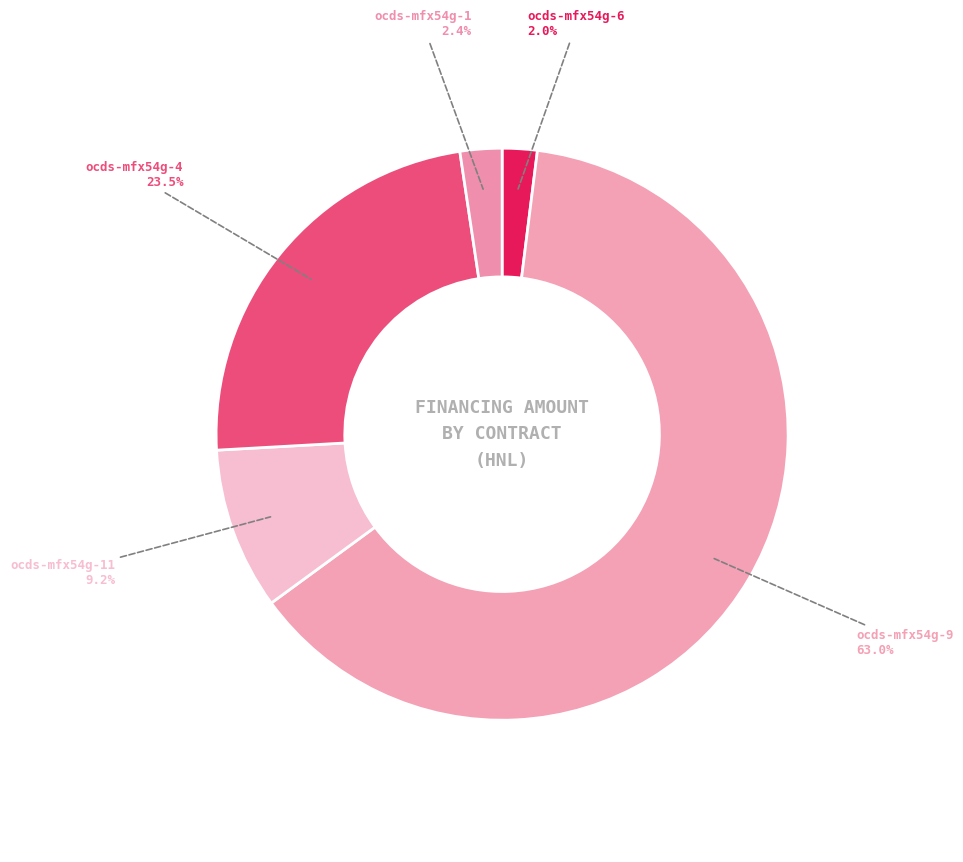

Which slice is the largest?

ocds-mfx54g-9